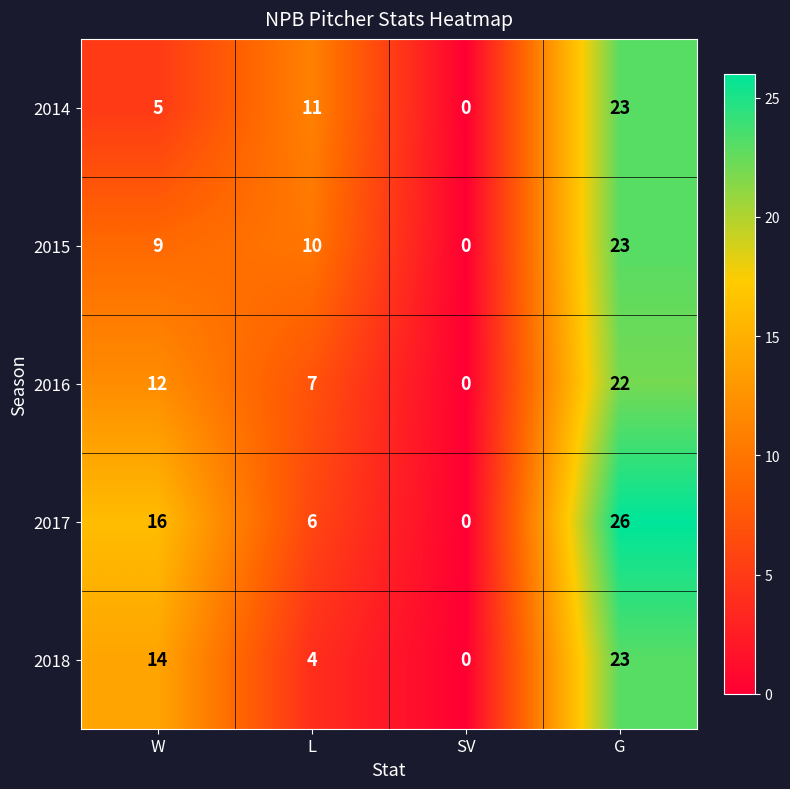

True or false: 2015 has a value of 40 at G.

False